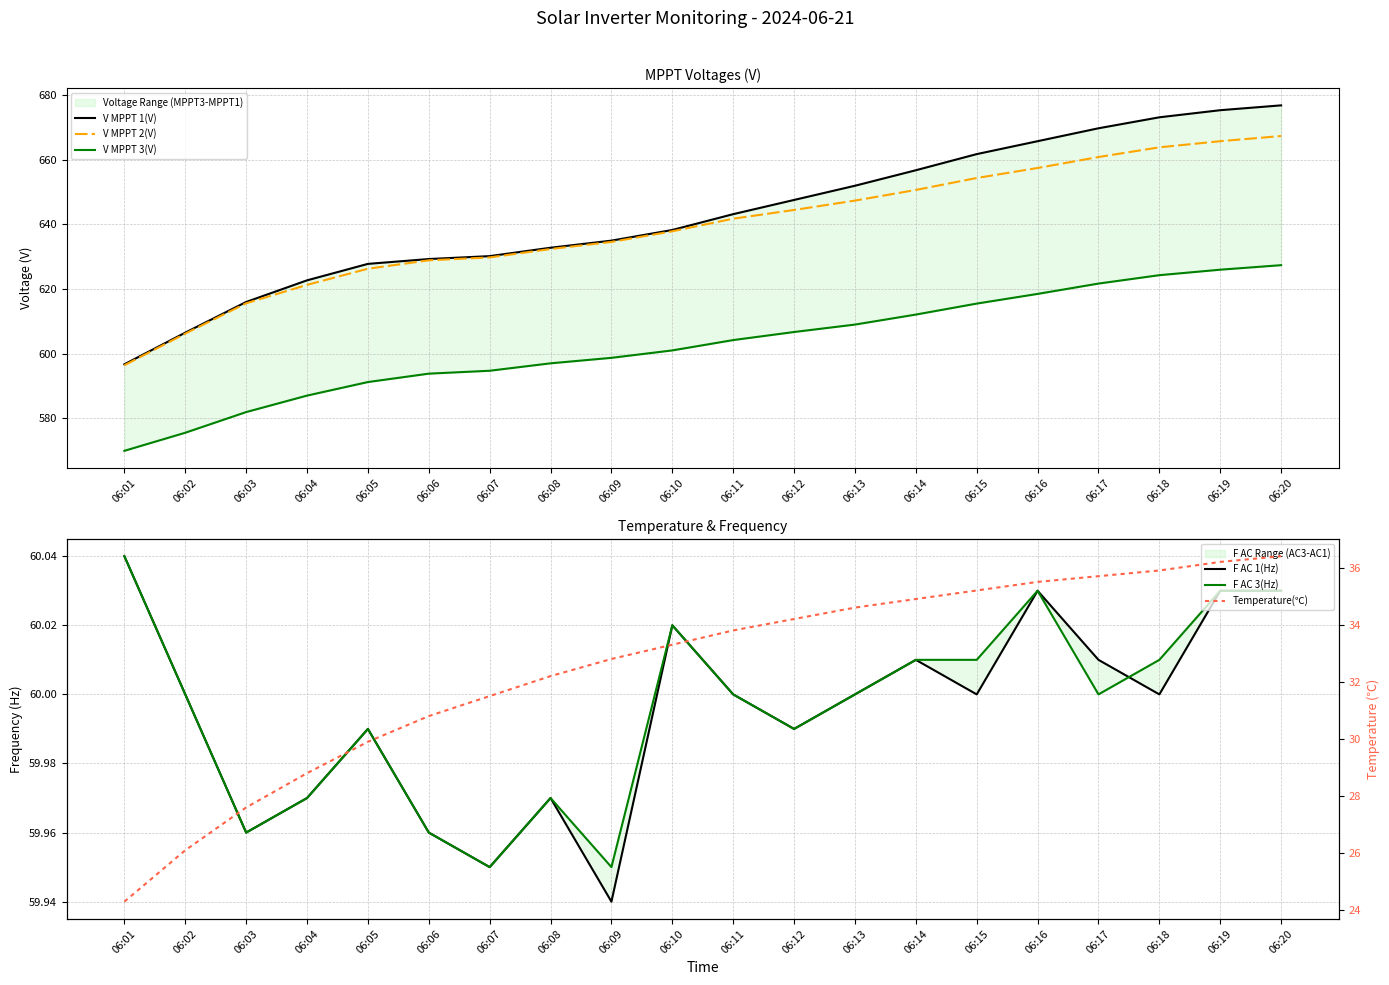

True or false: V MPPT 3(V) and Temperature(℃) cross at least once.

False